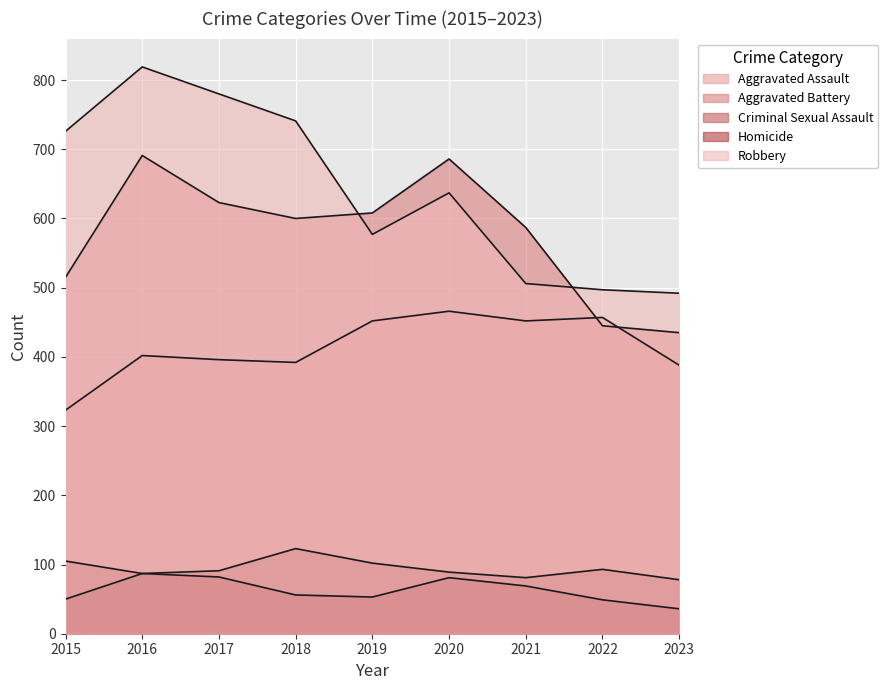

At how many categories does at least one series exceed 197?

9